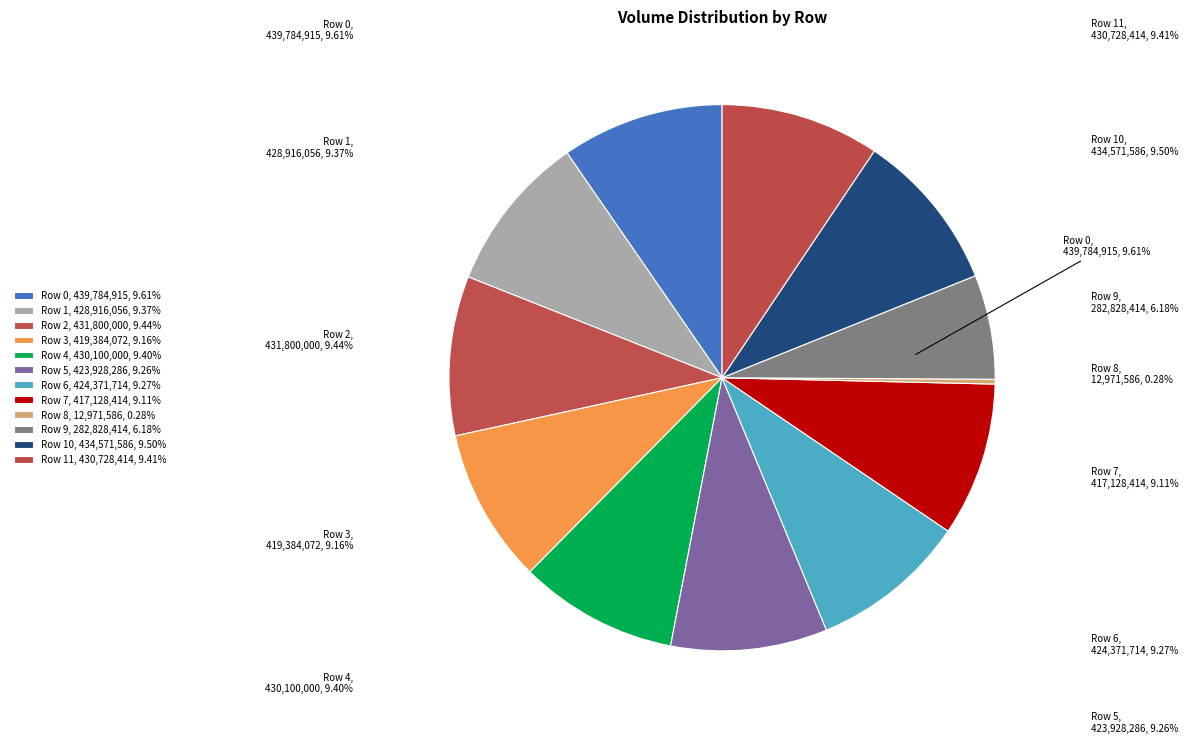

What is the largest slice in the pie chart?

Row 0